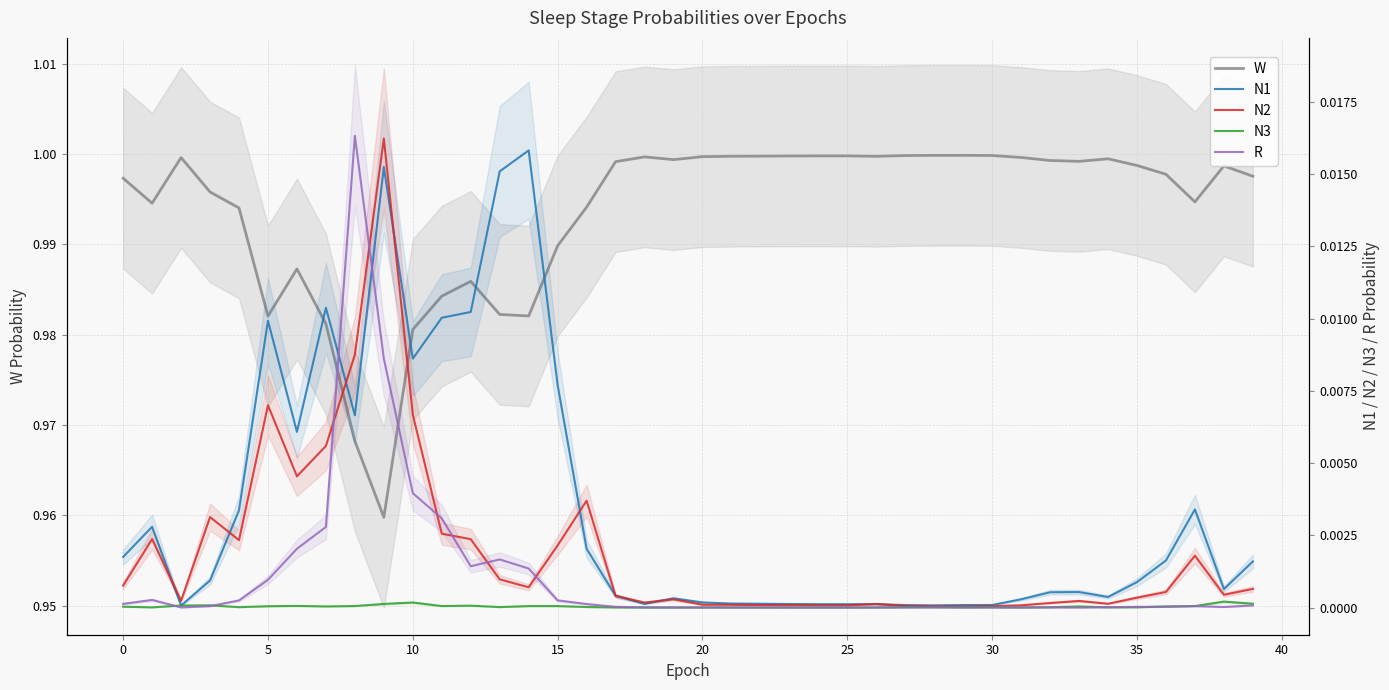

How many intersections are there between N1 and N2?

10